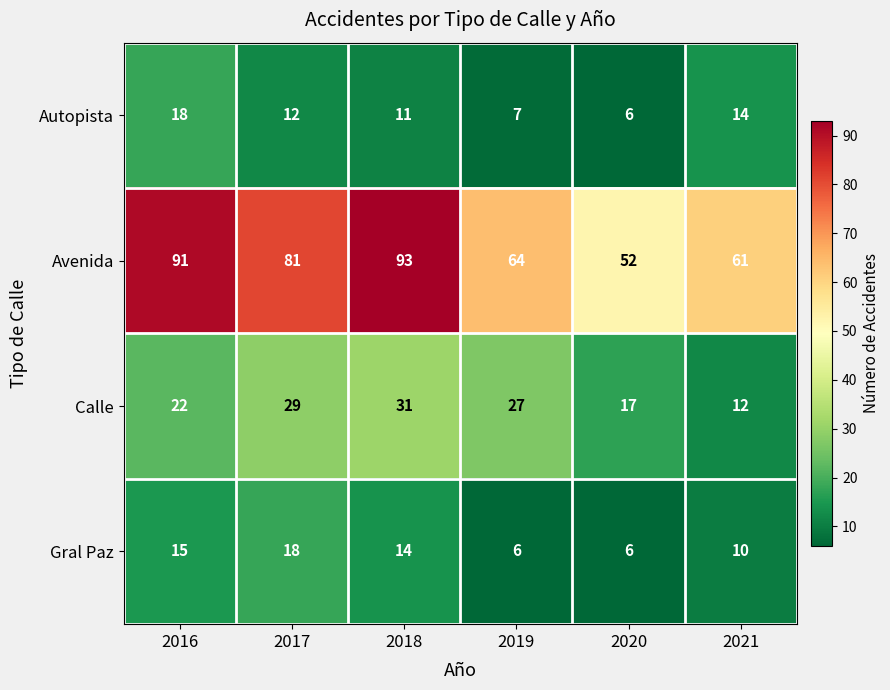

What is the difference between the second highest and minimum values in the Gral Paz series?

9